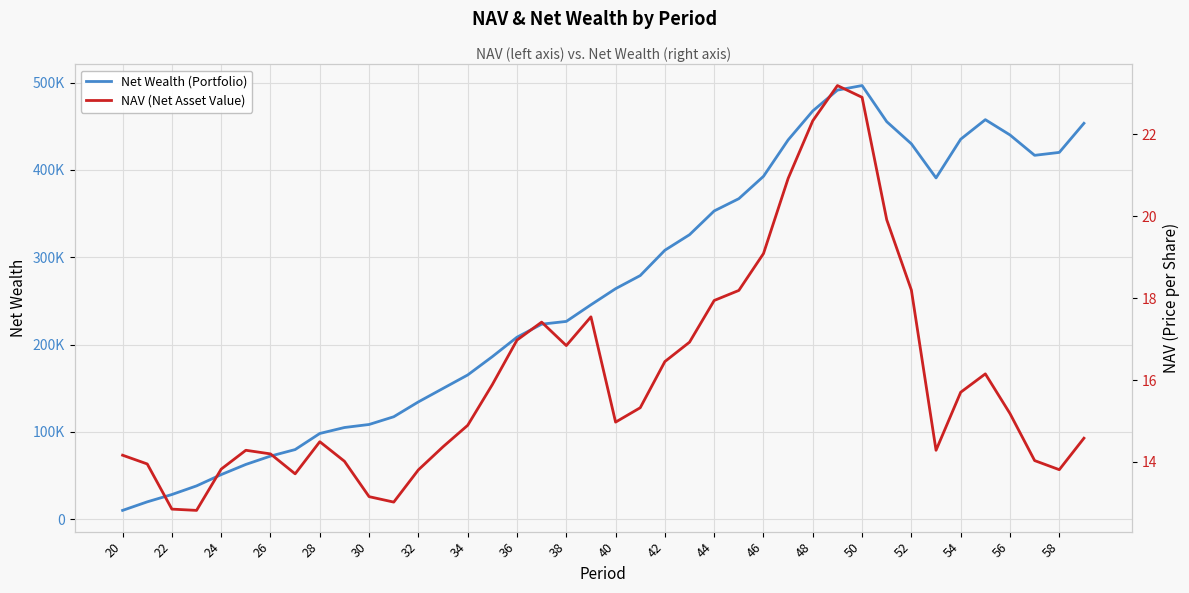

Reading left to right, what are all the values shown in this chart?

Net Wealth (Portfolio): 9948.1	19746.1	28133.1	38013.6	50951.0	62597.0	72157.0	79629.1	98066.4	104893.4	108374.3	117225.4	134263.3	149694.5	165098.3	186110.2	208369.7	223293.1	226446.2	245511.1	263953.4	278988.1	308003.5	325808.5	353025.5	367088.4	392685.3	434391.3	467601.1	491452.7	496692.9	455295.8	429923.1	390867.7	435207.6	457596.4	440090.6	416744.8	420098.2	453433.2
NAV (Net Asset Value): 14.2	13.9	12.8	12.8	13.8	14.3	14.2	13.7	14.5	14.0	13.2	13.0	13.8	14.4	14.9	15.9	17.0	17.4	16.8	17.5	15.0	15.3	16.5	16.9	17.9	18.2	19.1	20.9	22.3	23.2	22.9	19.9	18.2	14.3	15.7	16.1	15.2	14.0	13.8	14.6